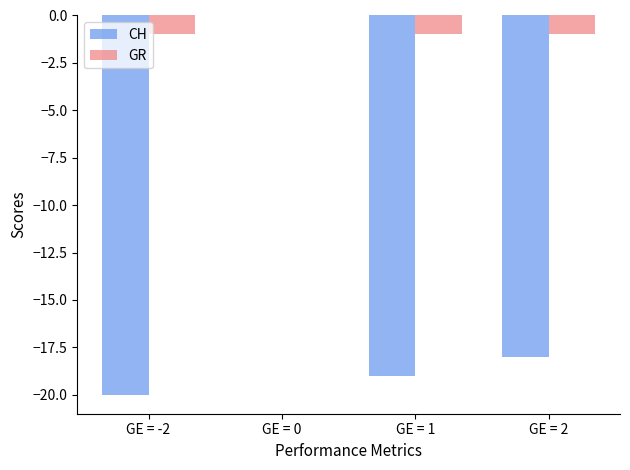

At which category is the sum across all series the highest?

GE = 0